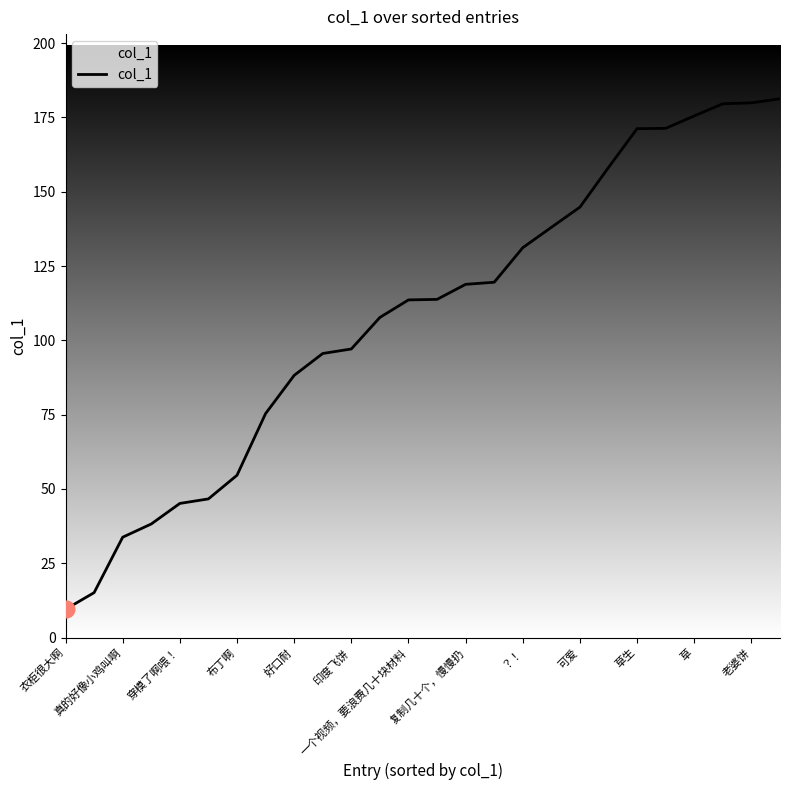

What is the maximum value shown in the chart?

181.3